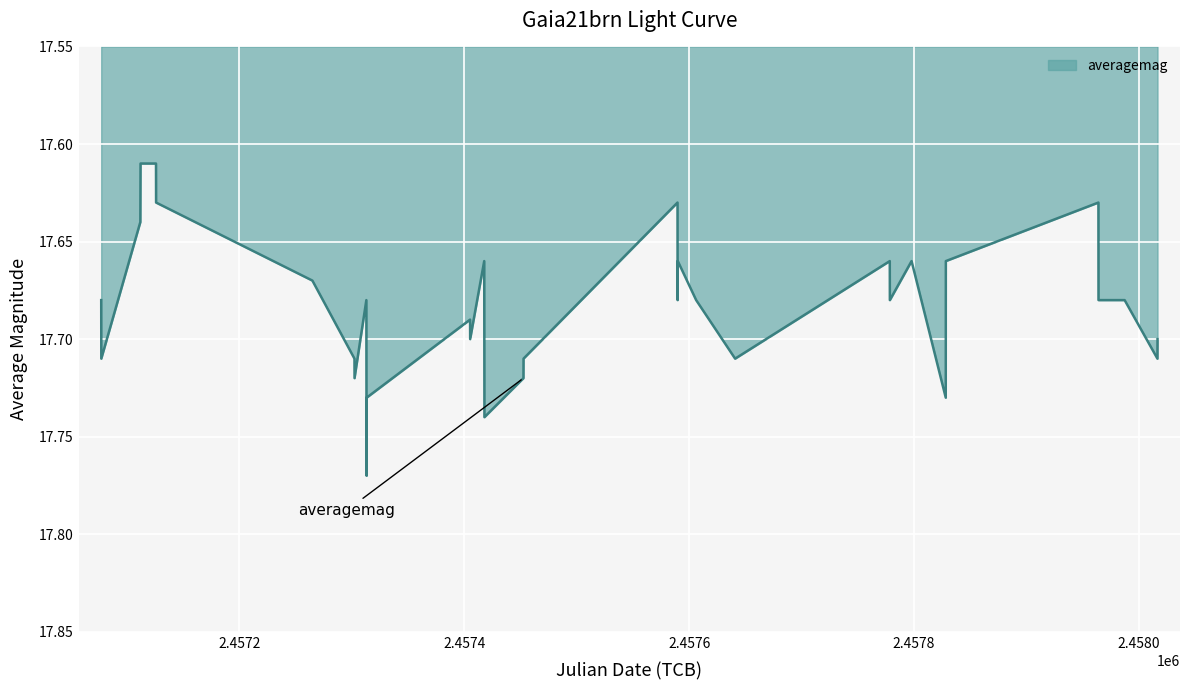

What is the maximum value shown in the chart?

17.8